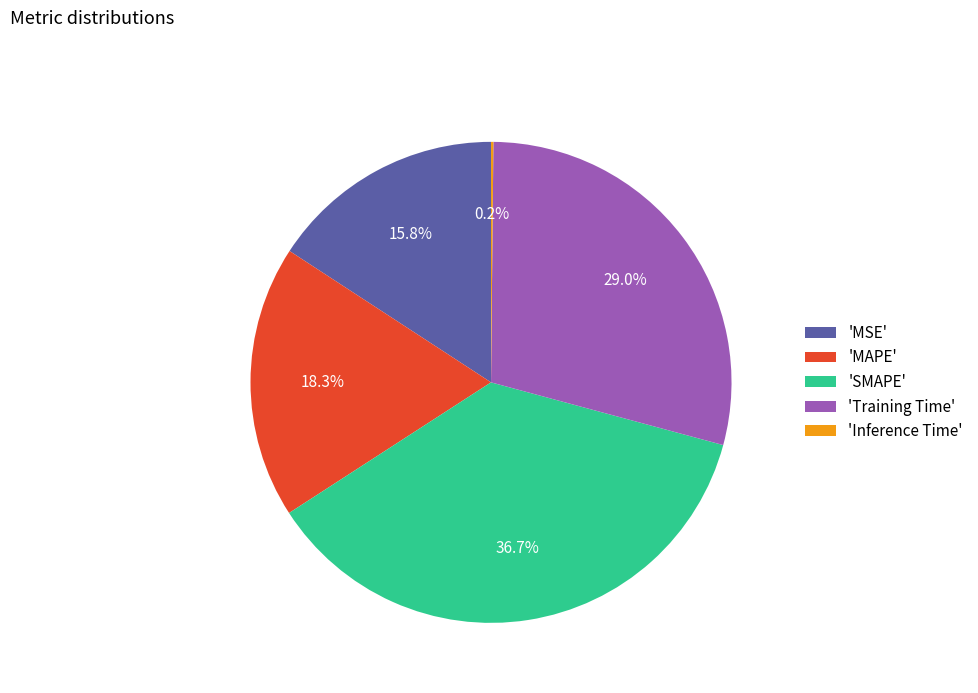

Does any single category account for the majority?

No